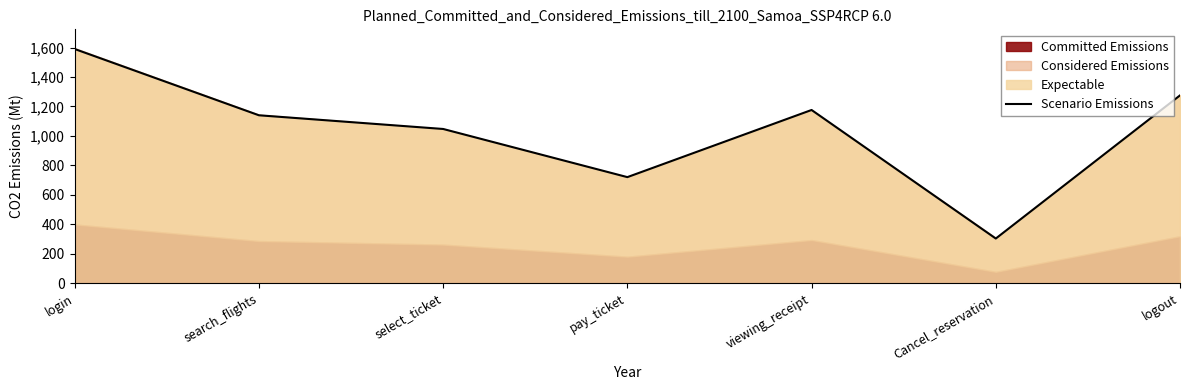

Which label corresponds to the smallest value in the chart?

Cancel_reservation